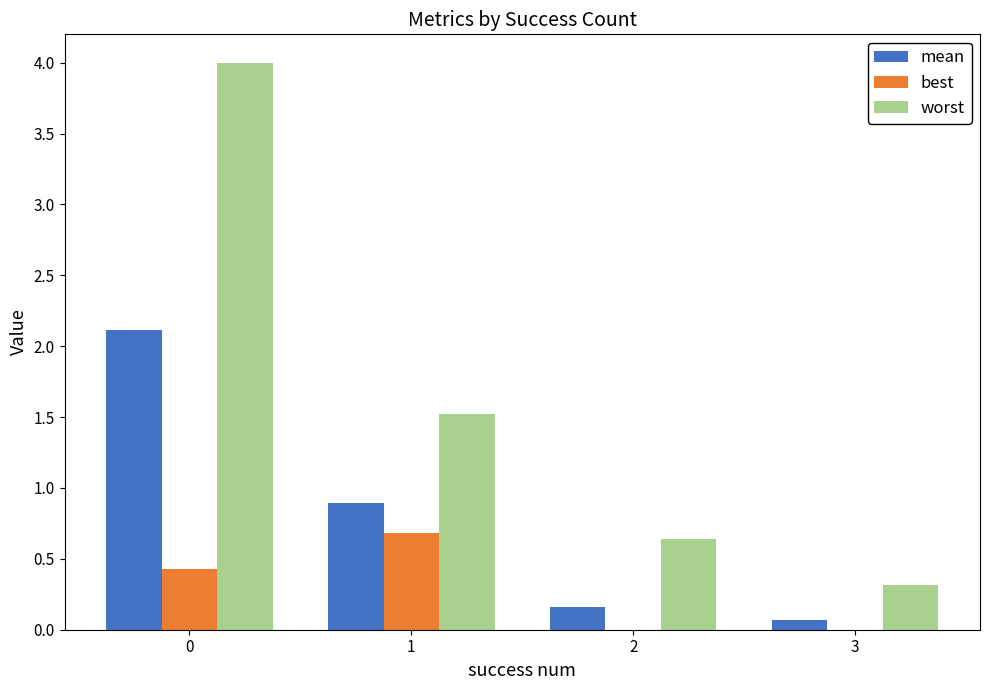

Between 0 and 3, which series saw the biggest shift?

worst